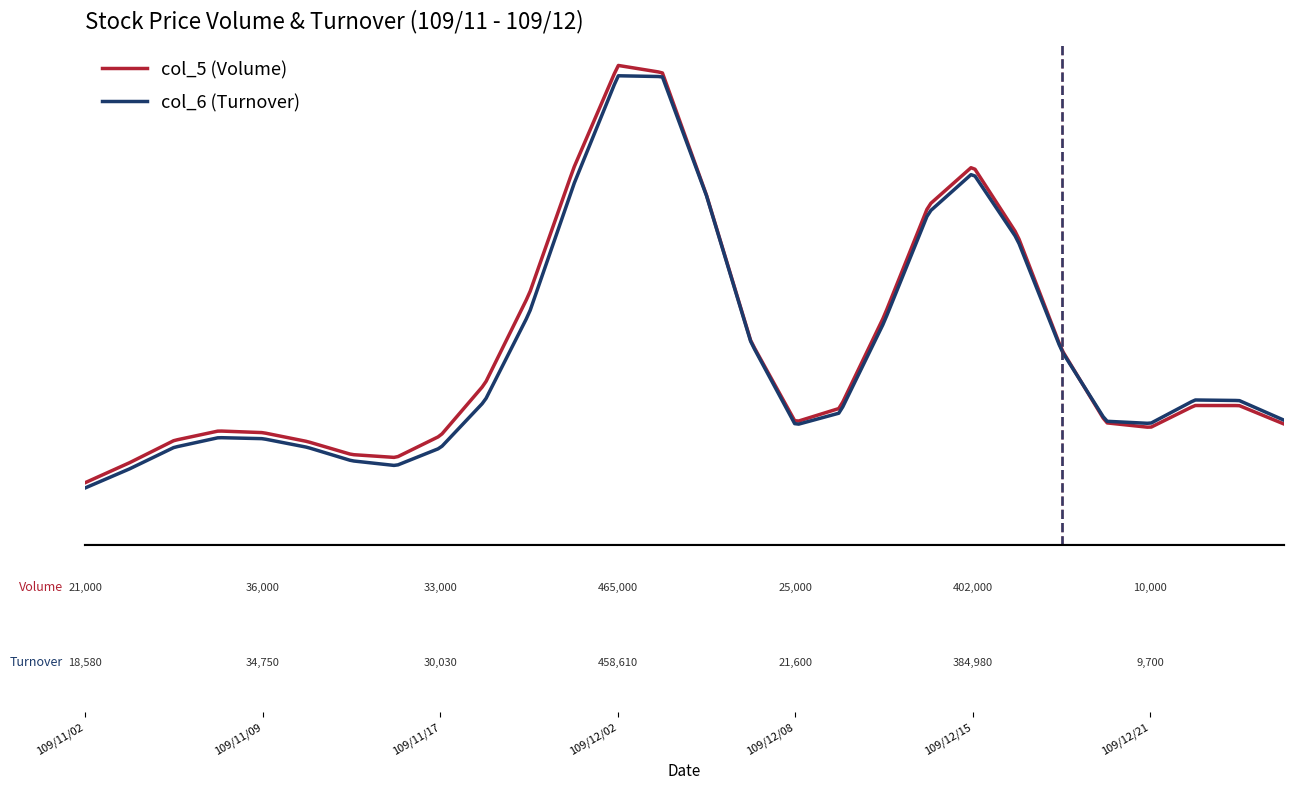

Is this an area chart (filled region under the line)?

No